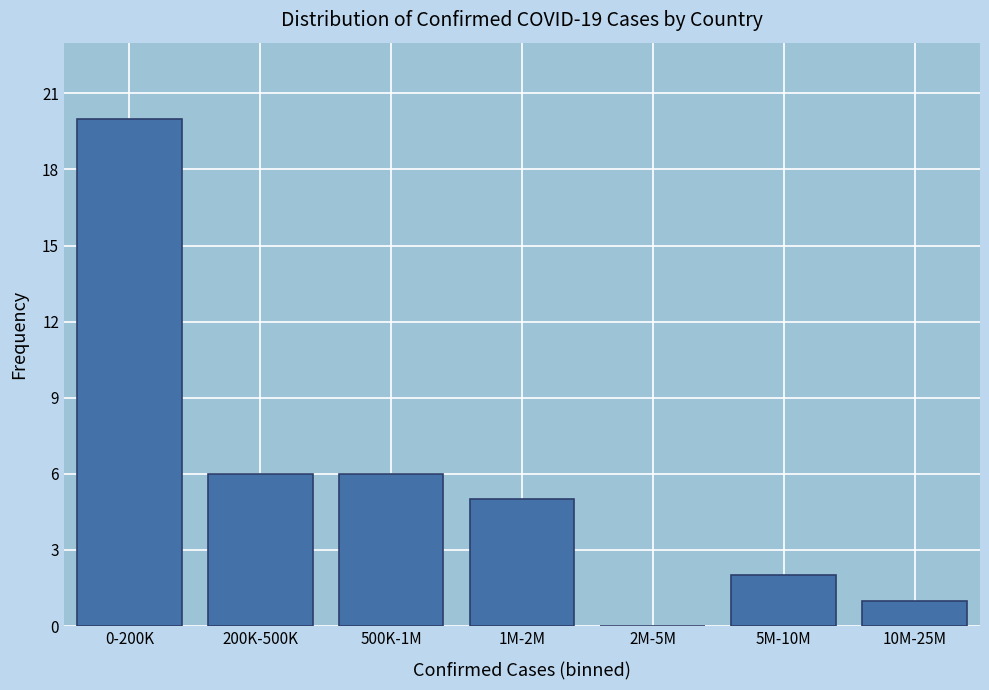

Reading left to right, transcribe all the data shown in this chart.

0-200K=20	200K-500K=6	500K-1M=6	1M-2M=5	2M-5M=0	5M-10M=2	10M-25M=1